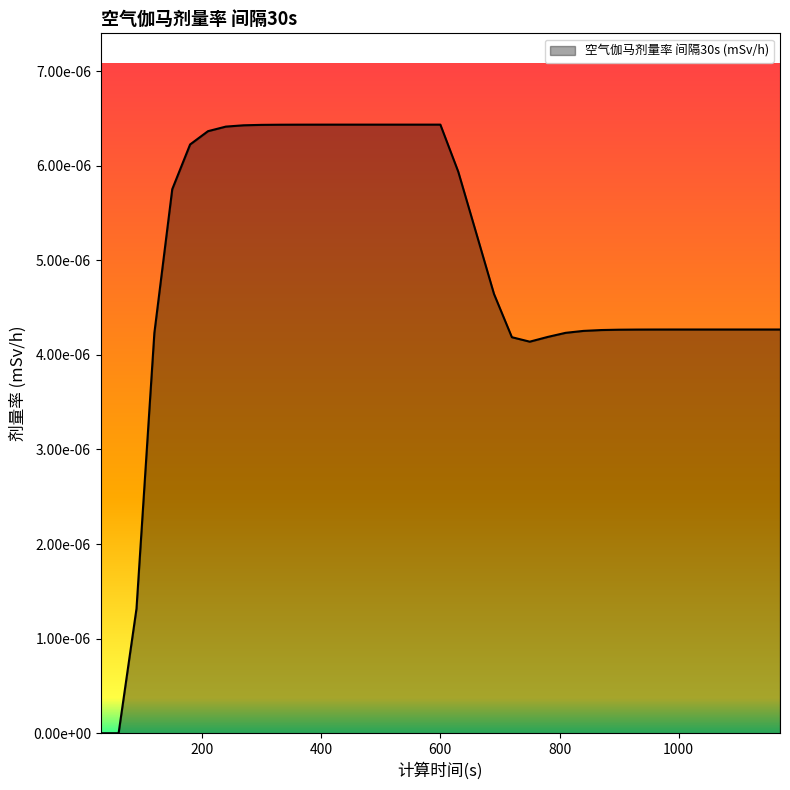

Is this an area chart (filled region under the line)?

Yes